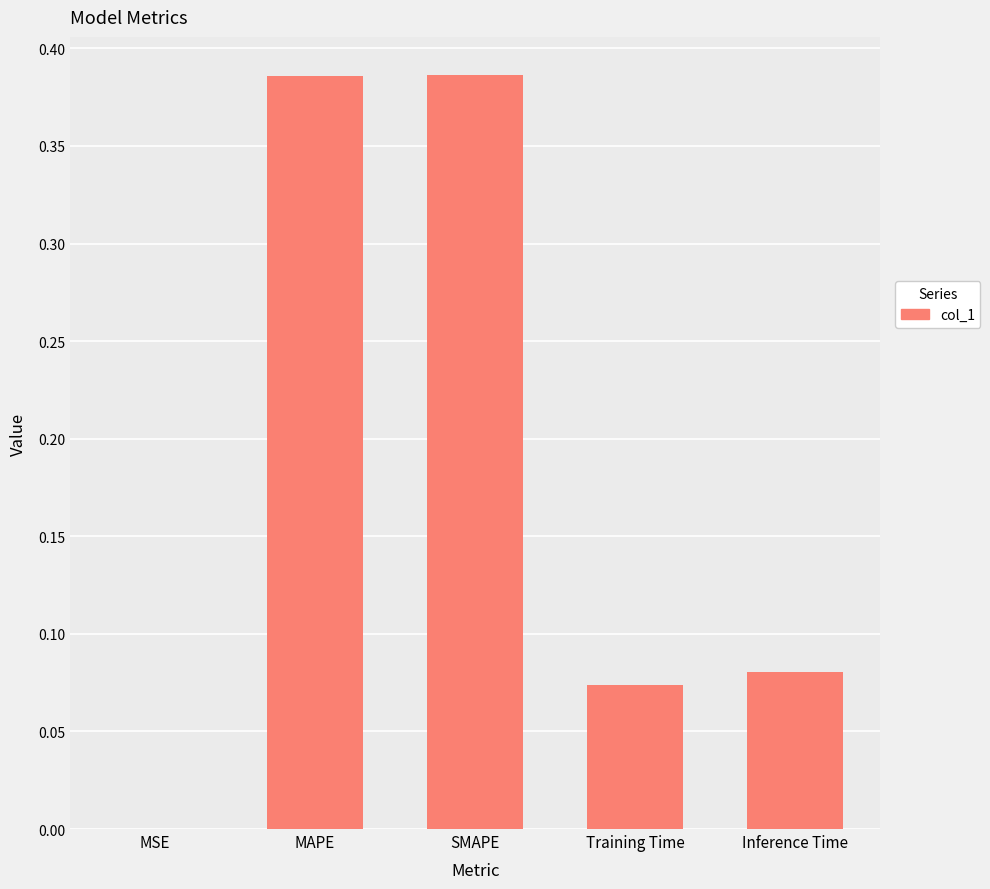

Between SMAPE and Training Time, which is larger?

SMAPE